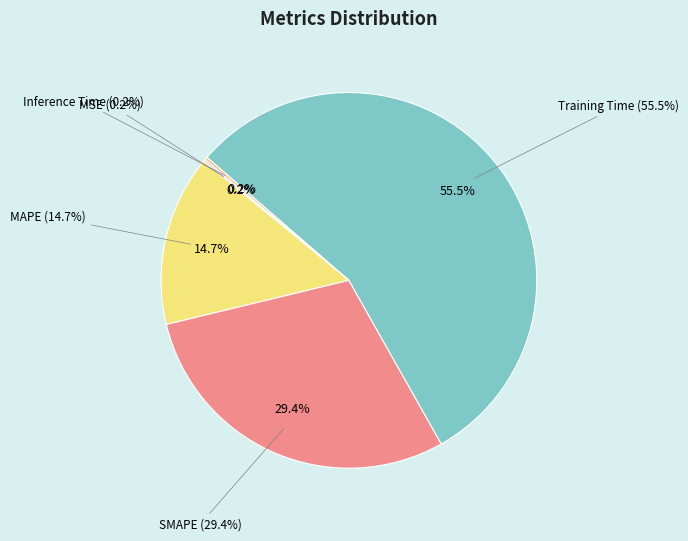

Which slice is the smallest?

MSE